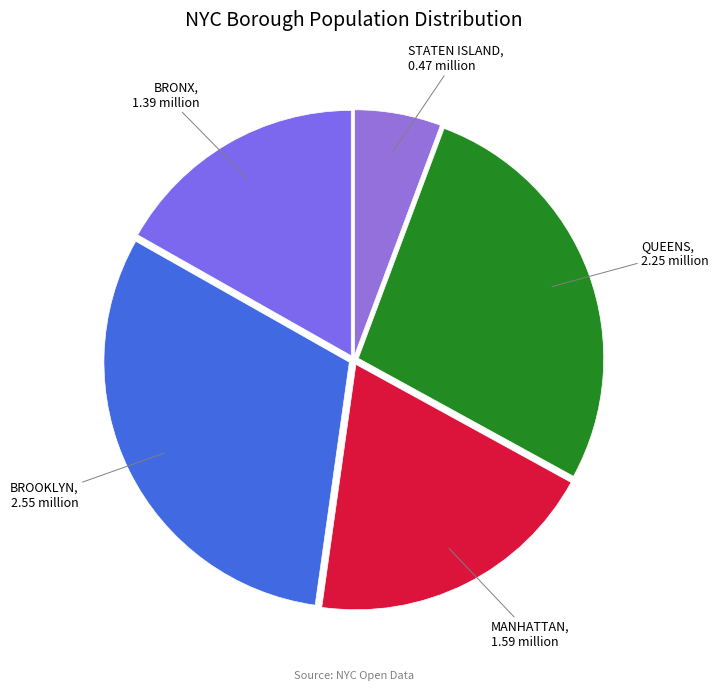

Approximately how many times larger is the value at MANHATTAN compared to BRONX?

1.1